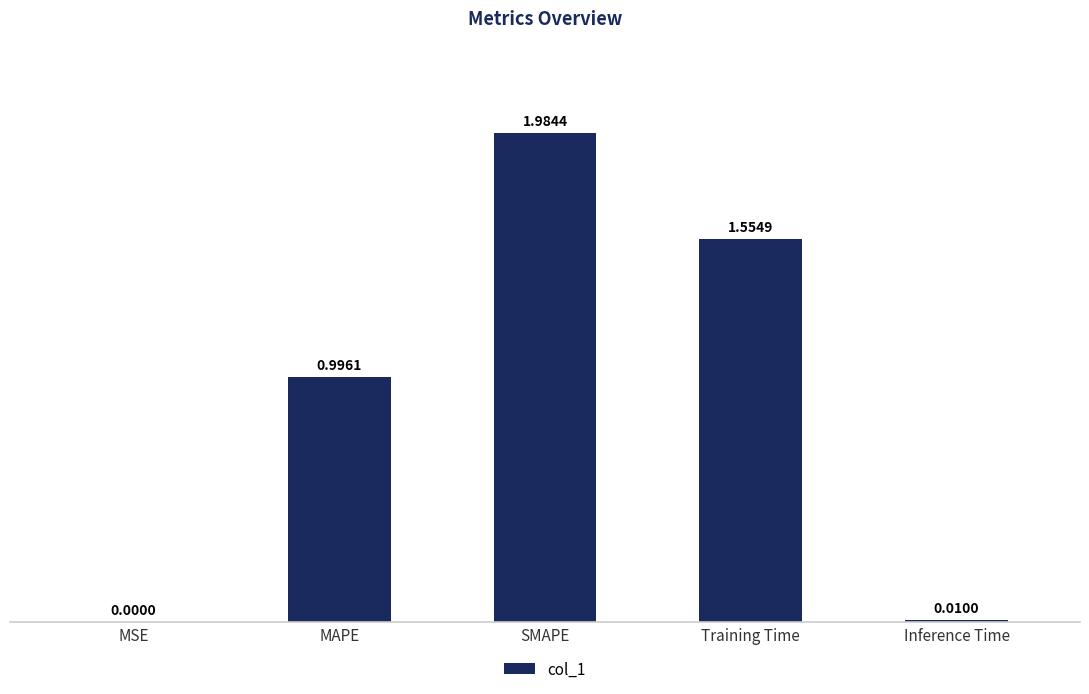

What is the change in value from MSE to Training Time?

+1.6